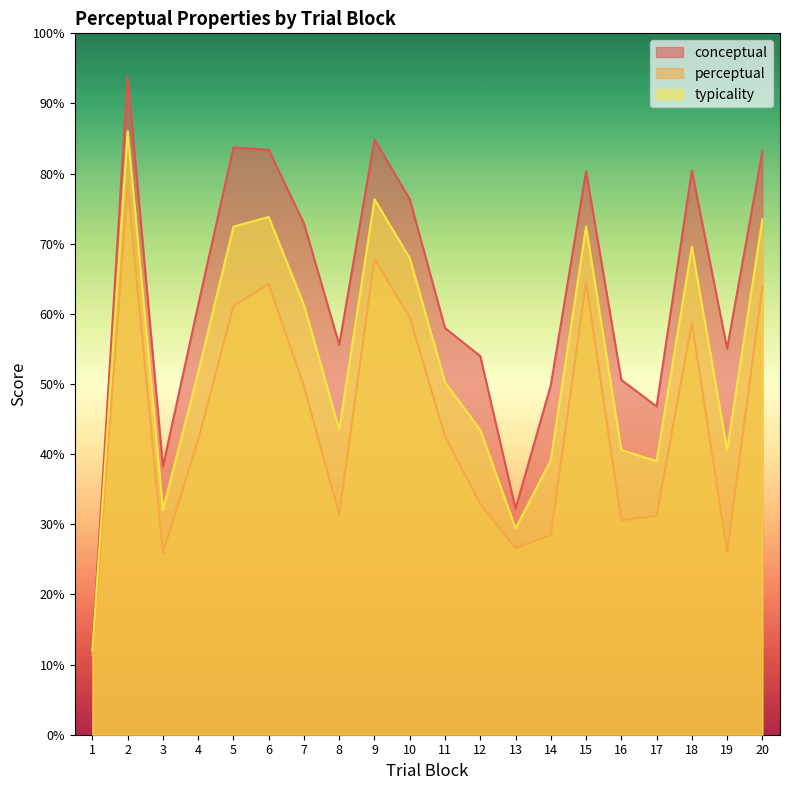

Is the value of conceptual at 6 greater than the value of perceptual at 6?

Yes